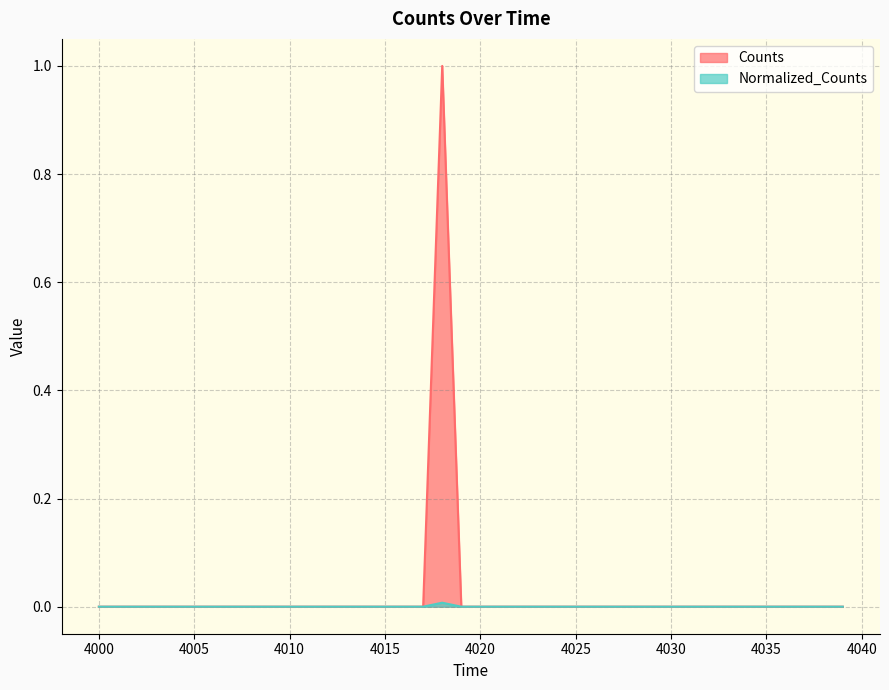

True or false: Counts and Normalized_Counts intersect in this chart.

False